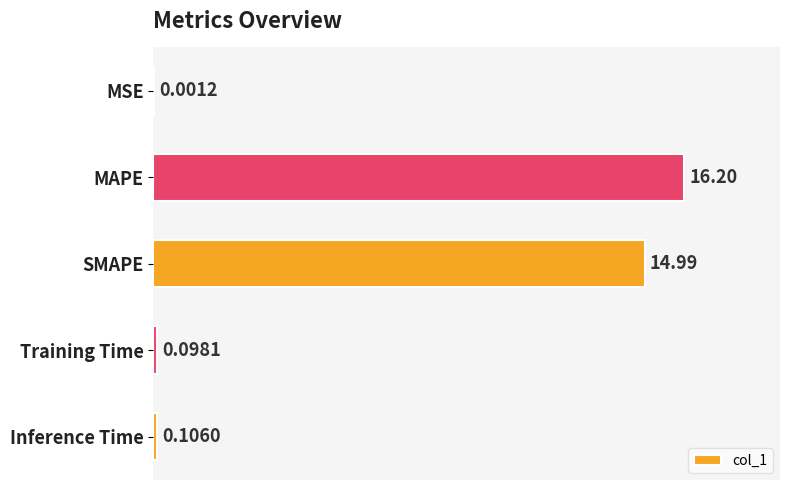

What is the sum of the values at Training Time and SMAPE?

15.1